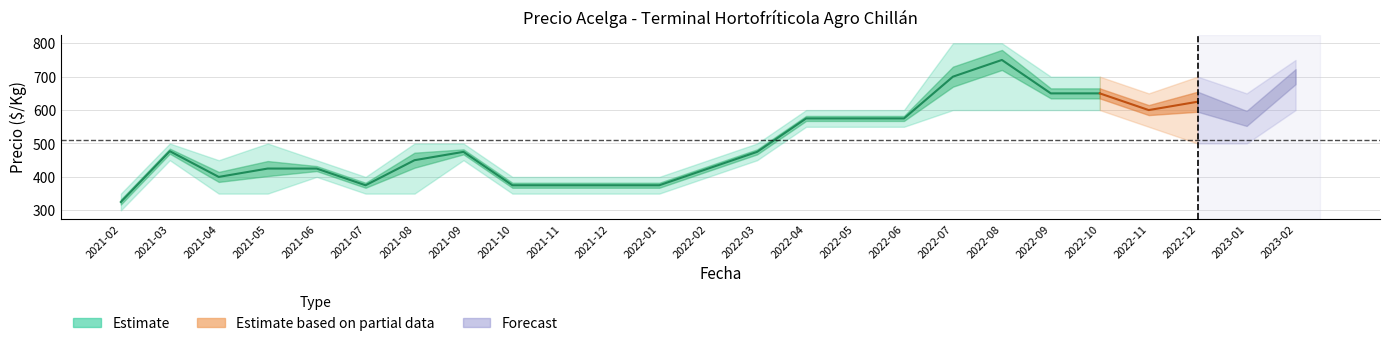

What is the value of the Precio minimo point at the 23rd from the left?

500